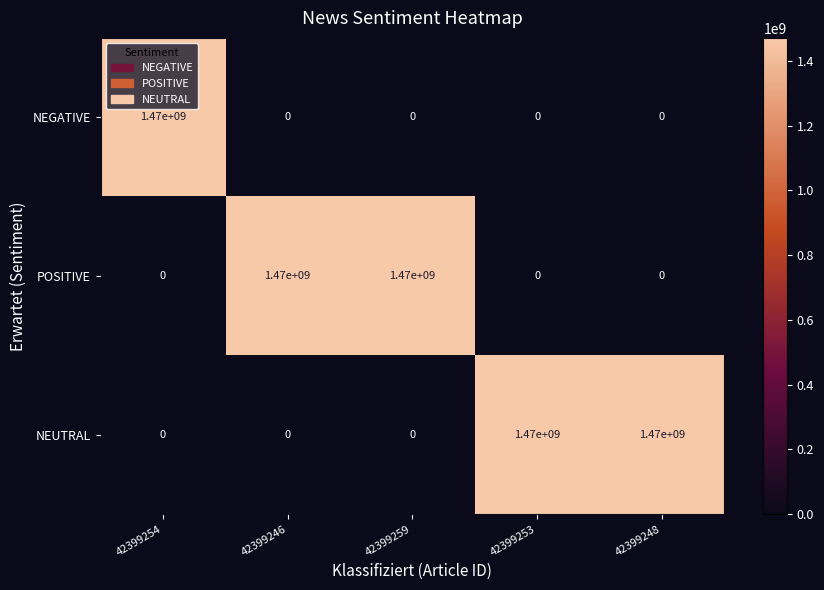

The value of NEGATIVE at 42399246 is -619354901. True or false?

False